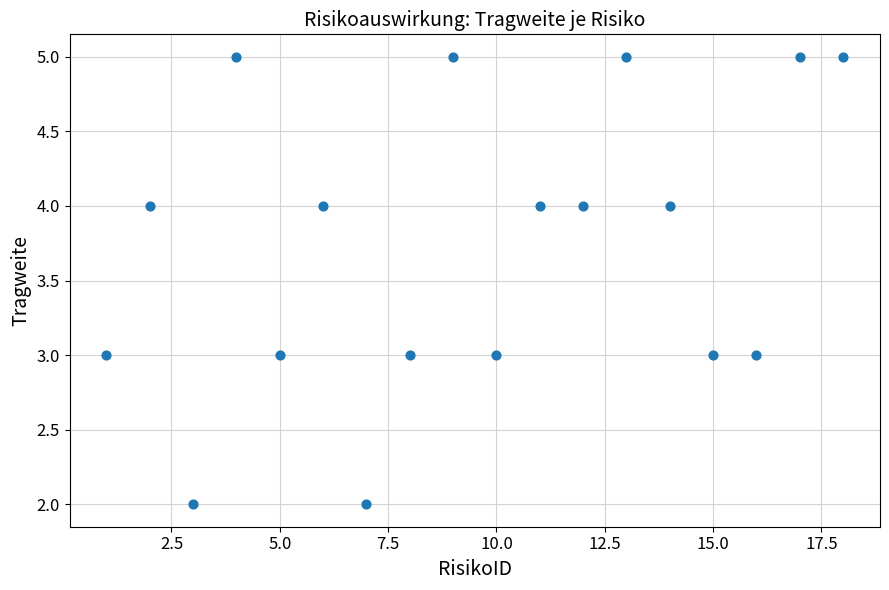

What is the range of X values (max minus min)?

17